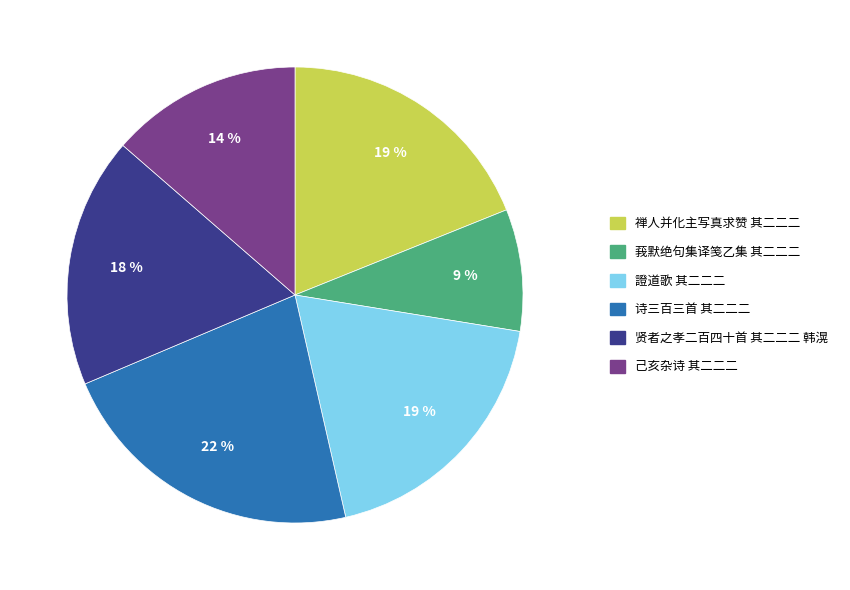

Which has a higher value, 贤者之孝二百四十首 其二二二 韩滉 or 莪默绝句集译笺乙集 其二二二?

贤者之孝二百四十首 其二二二 韩滉